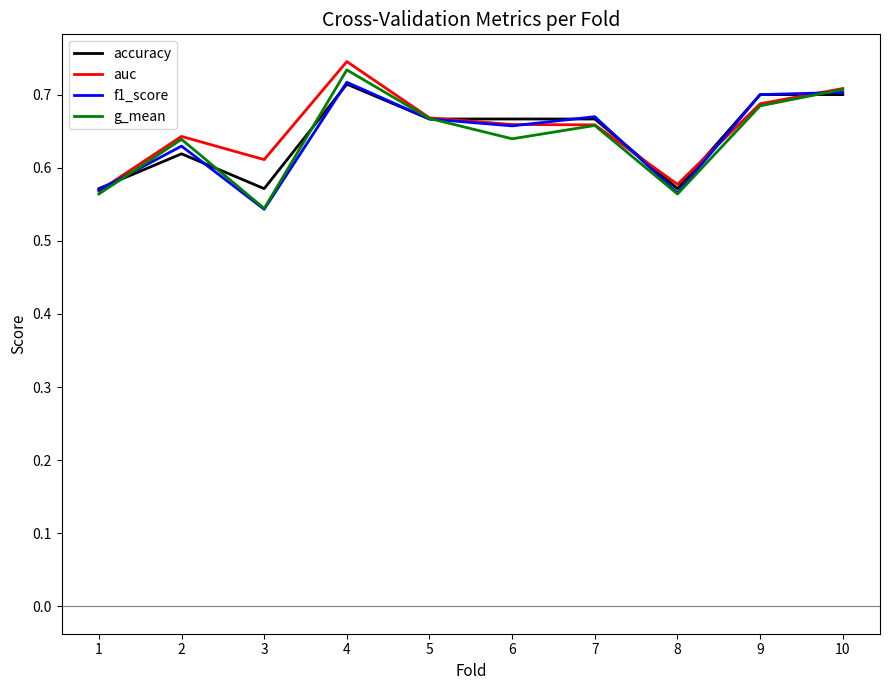

Which series changed the most between 2 and 3?

g_mean